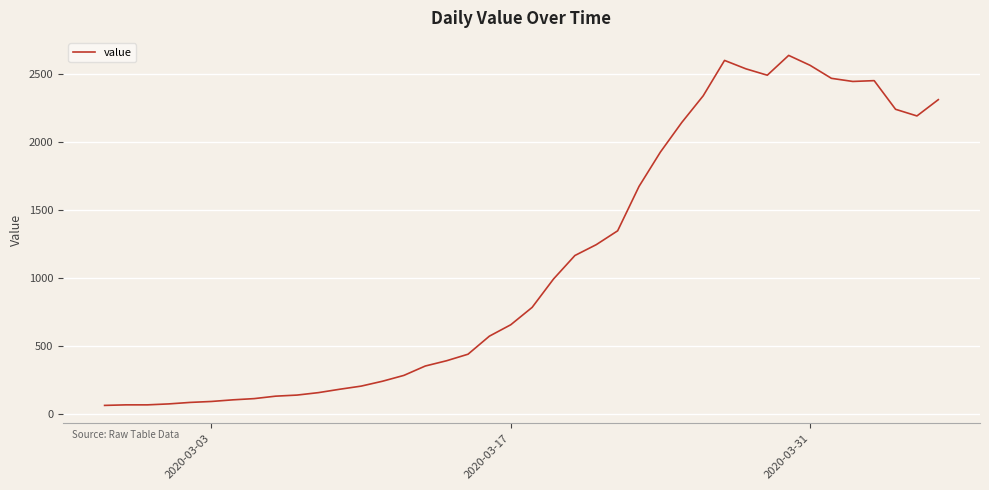

What is the difference between the second highest and minimum values?

2541